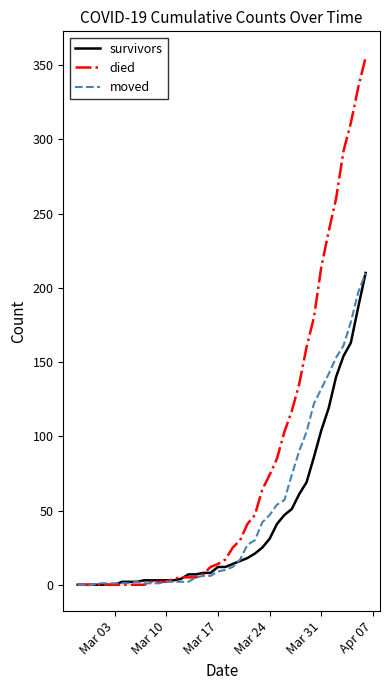

Which series has the largest total across all categories?

died